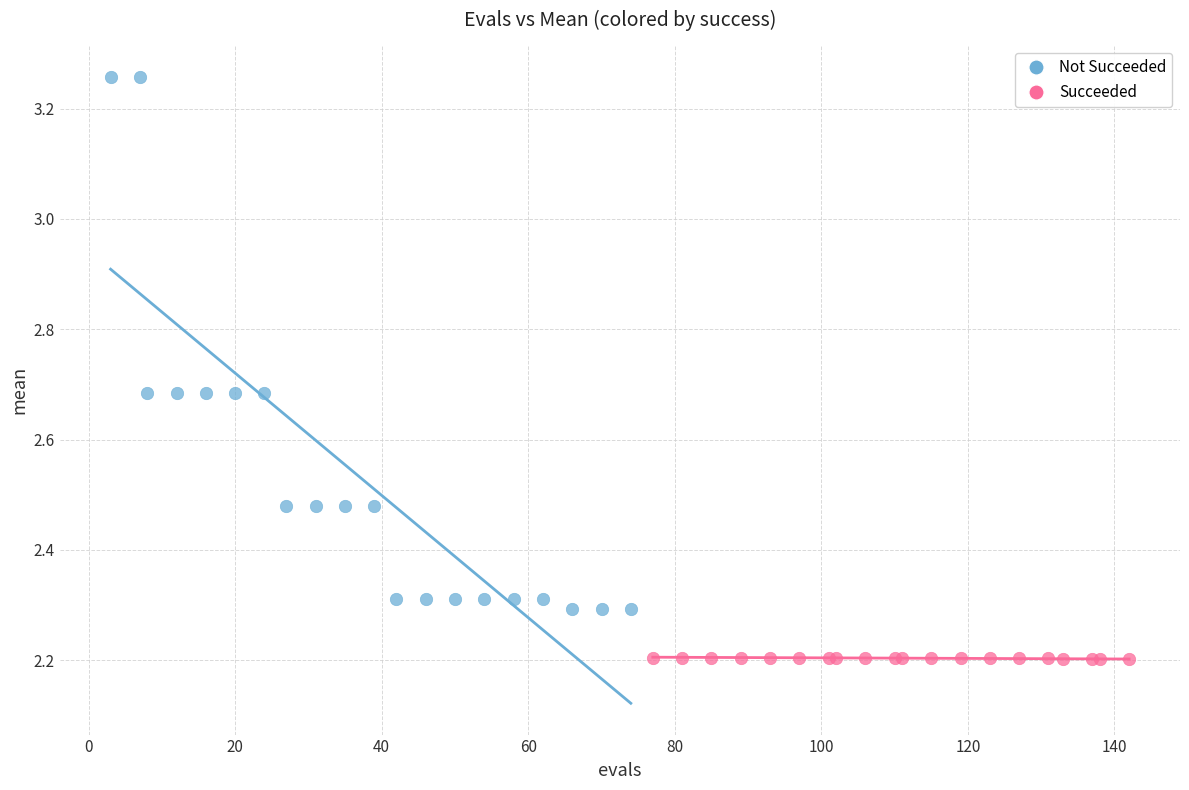

Which series contains the highest Y value?

Not Succeeded